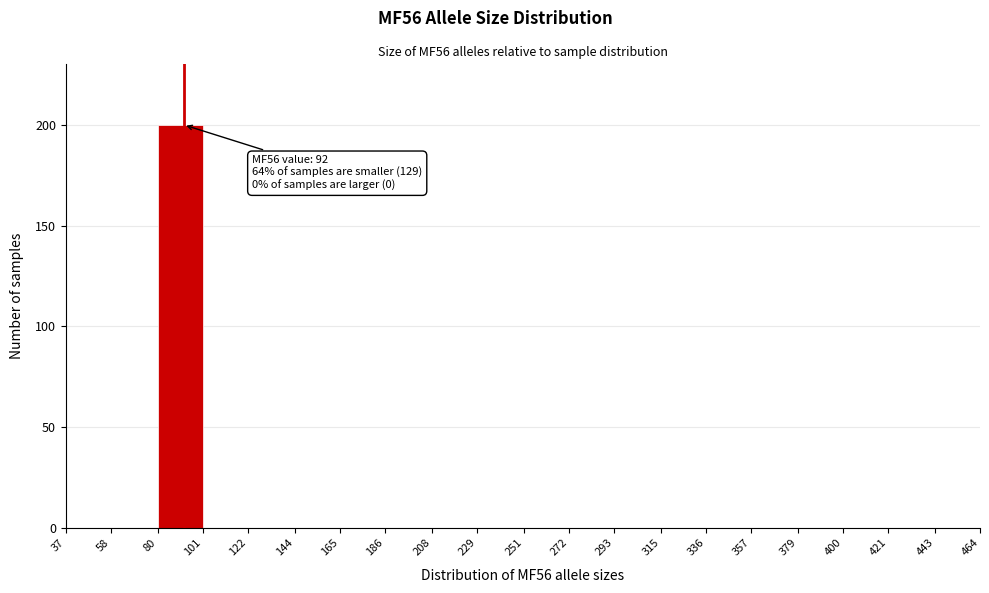

Which range on the x-axis has the tallest bar?

80 to 101